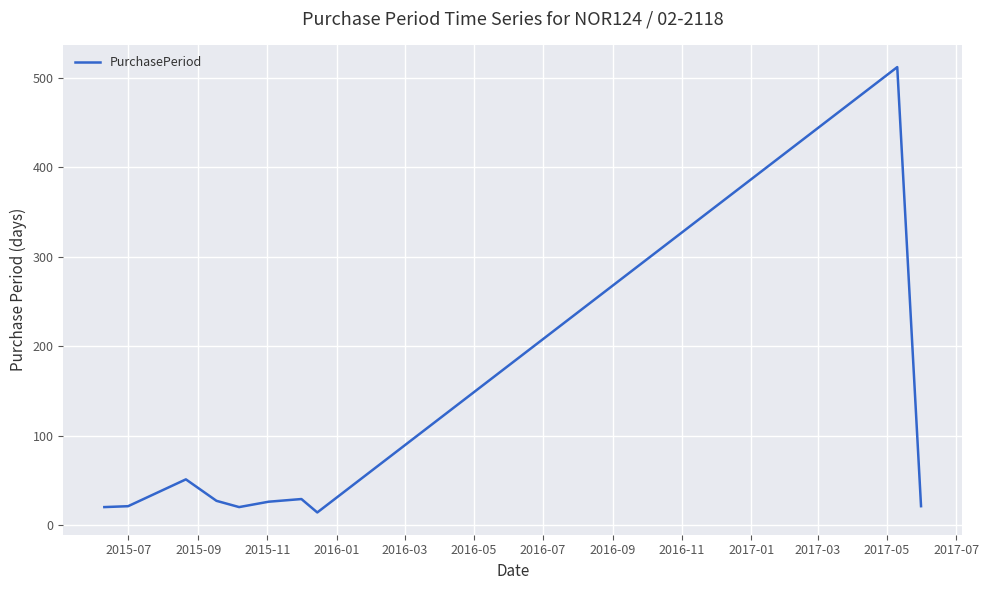

Count the number of data series in this chart.

1